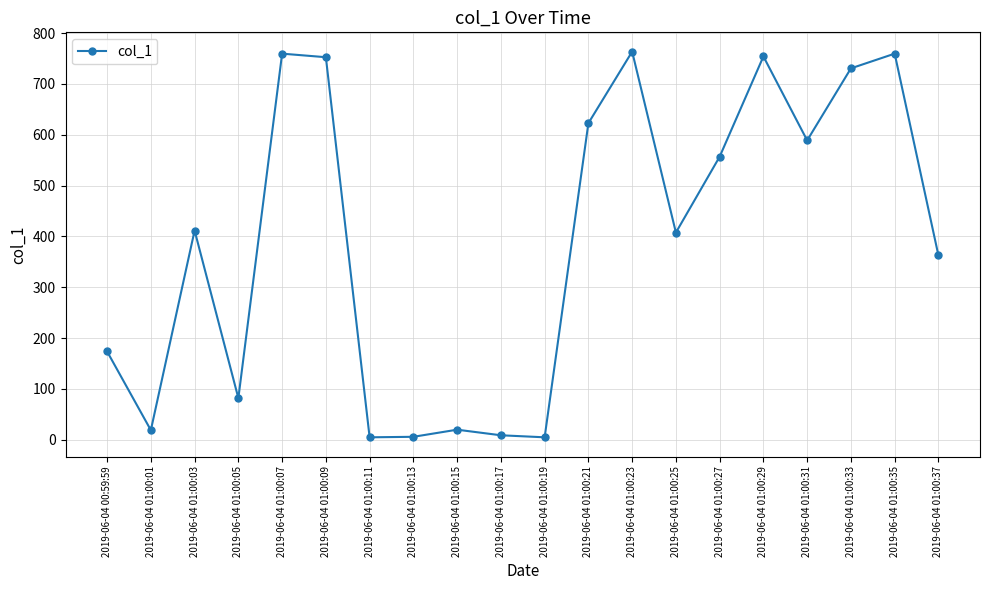

What is the average value?

389.4